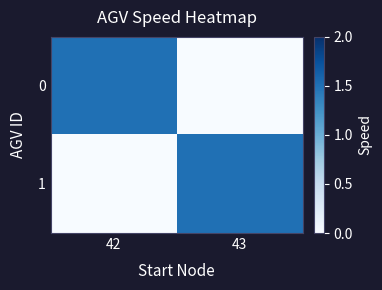

How many distinct data groups are displayed?

2